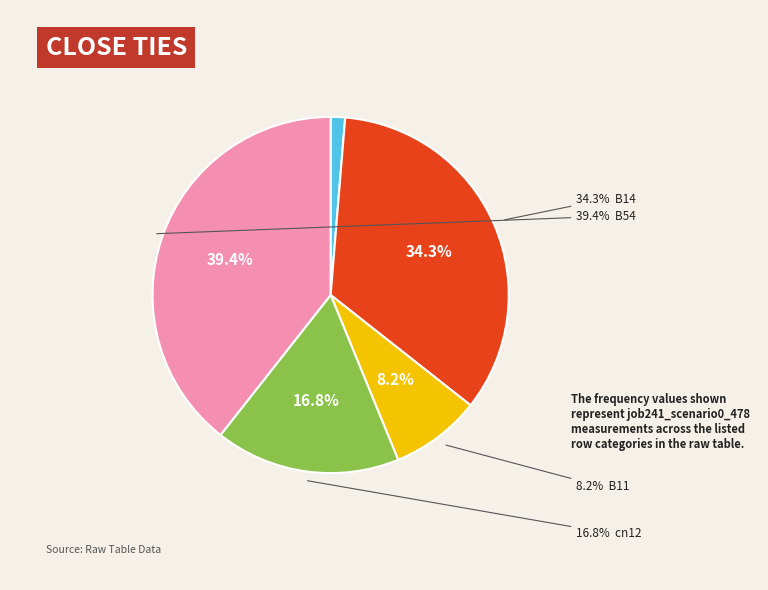

What is the total percentage of B11 and B54?

47.6%